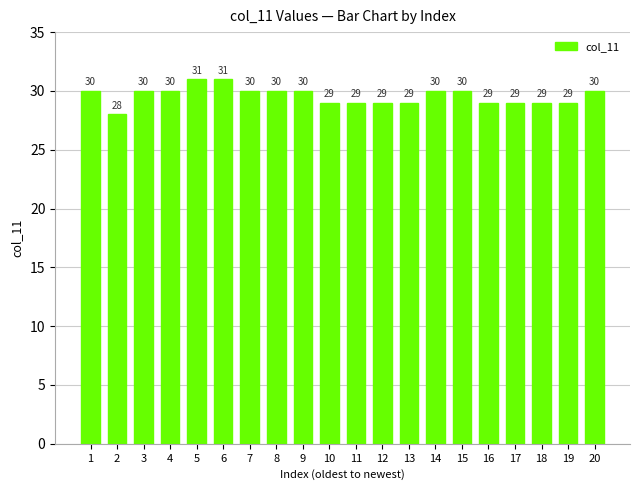

Which label corresponds to the smallest value in the chart?

2